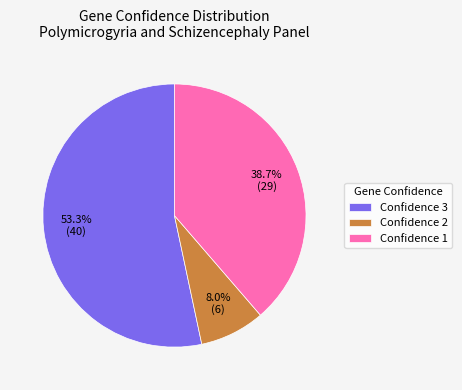

Combined, what portion of the pie is Confidence 2 and Confidence 1?

46.7%